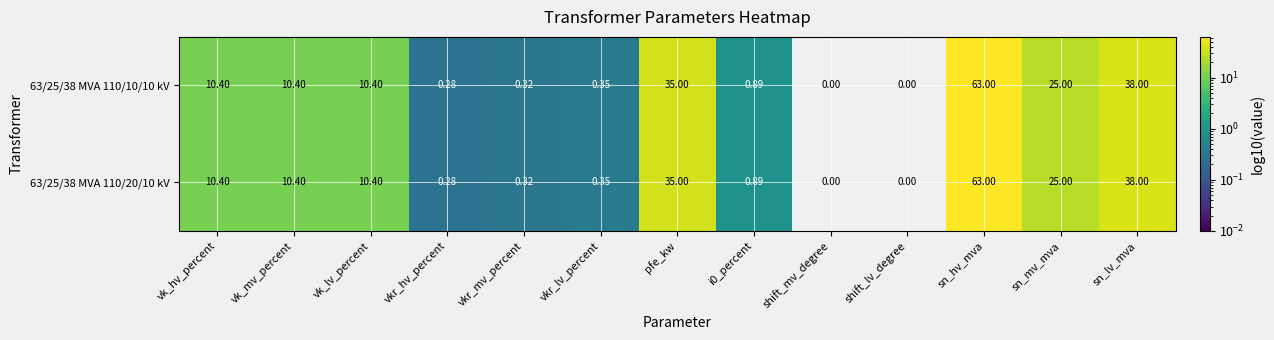

How many categories are shown in the chart?

13